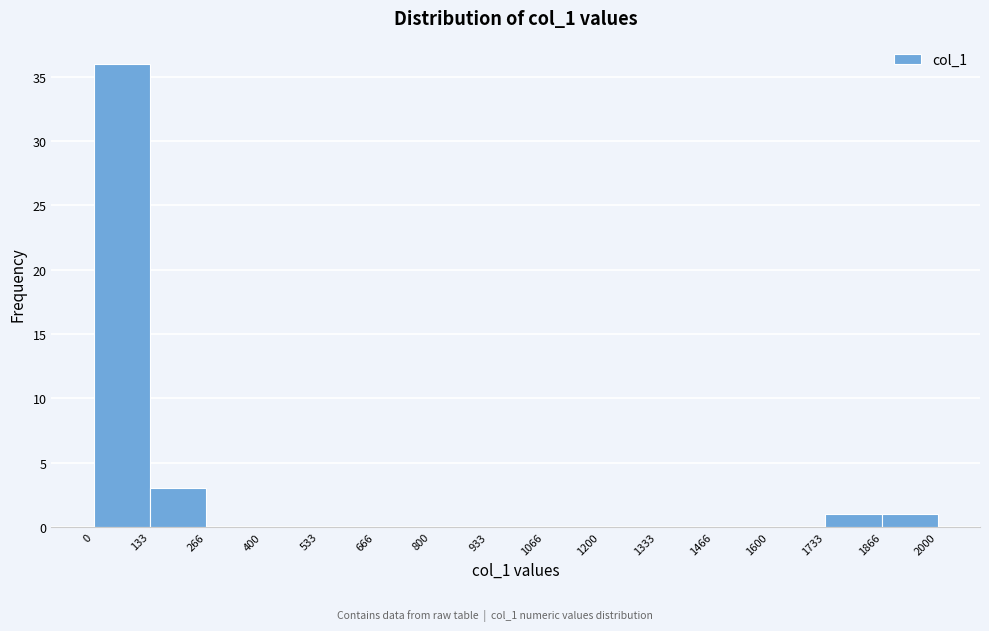

Reading left to right, transcribe this chart: for each bar, give the range it covers on the x-axis and its height. The values are not printed on the chart, so give them approximately, as read against the axis.

0 to 133: 36
133 to 266: 3
266 to 400: 0
400 to 533: 0
533 to 666: 0
666 to 800: 0
800 to 933: 0
933 to 1066: 0
1066 to 1200: 0
1200 to 1333: 0
1333 to 1466: 0
1466 to 1600: 0
1600 to 1733: 0
1733 to 1866: 1
1866 to 2000: 1